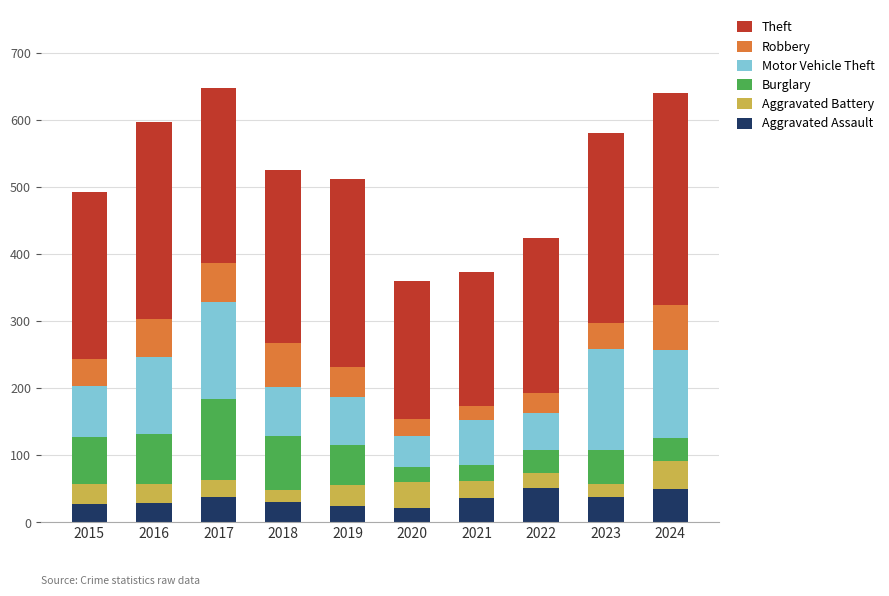

What is the total value across all series at 2023?

580